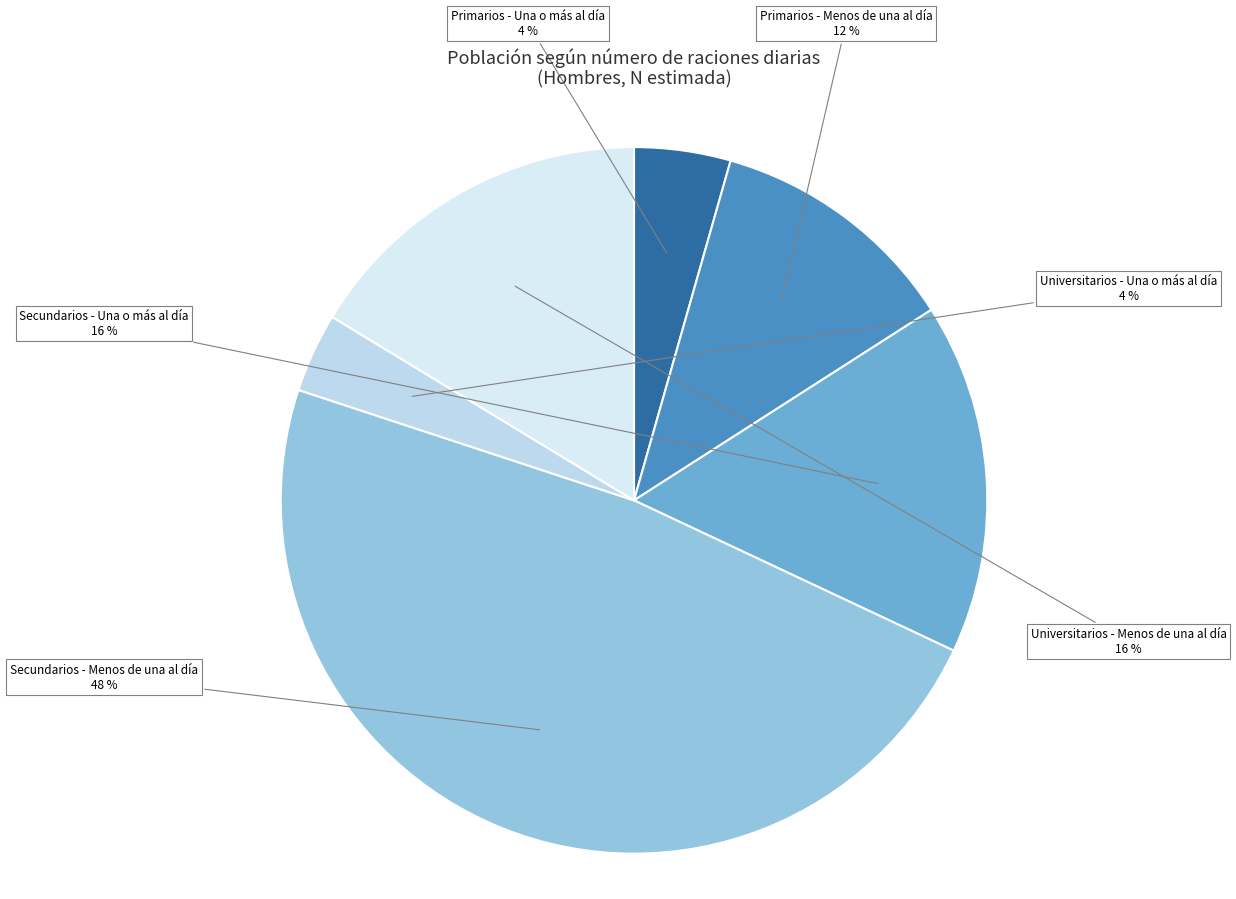

The Primarios - Una o más al día slice represents 18% of the pie. True or false?

False